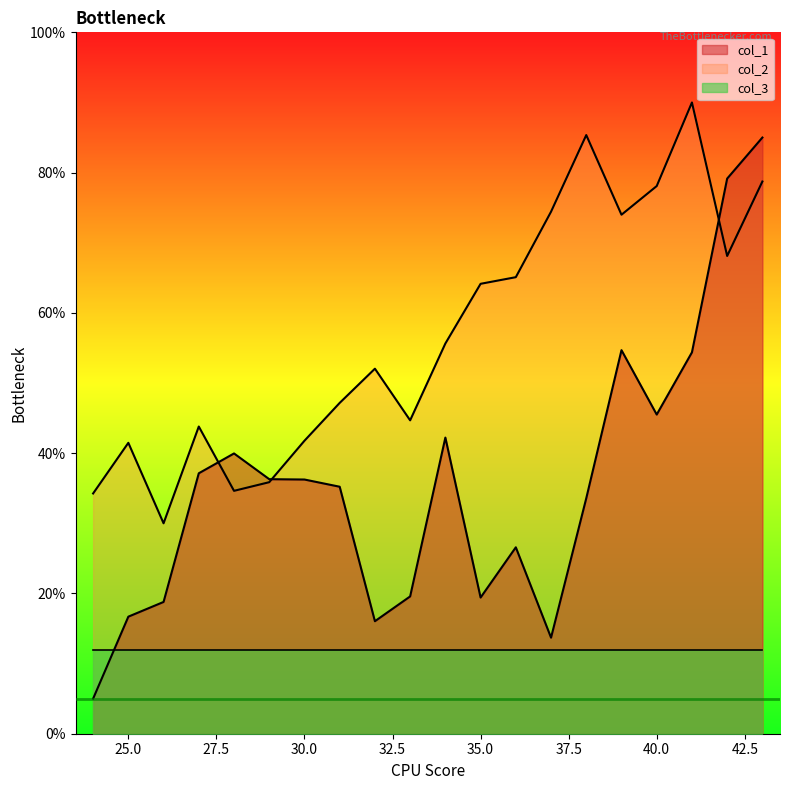

Reading right to left, extract all data points from this chart.

col_1: 85.0	79.1	54.4	45.5	54.7	33.6	13.7	26.6	19.4	42.2	19.6	16.0	35.2	36.2	36.3	40.0	37.1	18.8	16.7	5.0
col_2: 78.7	68.1	90.0	78.1	74.0	85.4	74.4	65.1	64.1	55.6	44.7	52.0	47.2	41.8	35.9	34.6	43.8	30.0	41.5	34.3